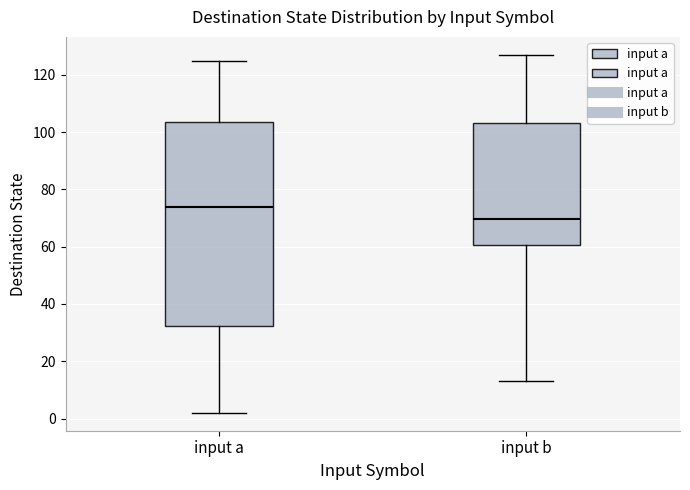

Which box's median line is the highest?

input a